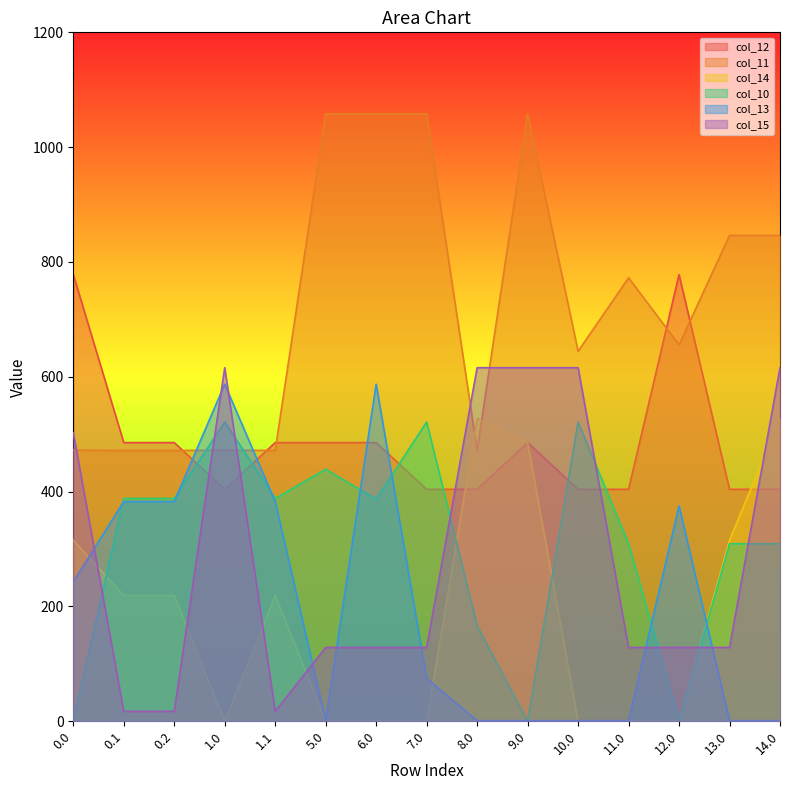

What is the label of the 8th point from the right?

7.0